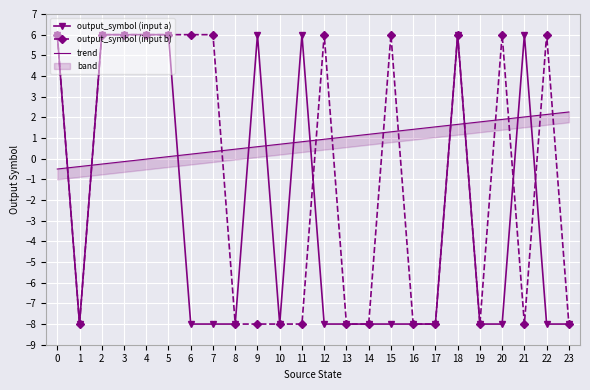

Between which two adjacent categories do trend and output_symbol (input a) first intersect?

0 and 1